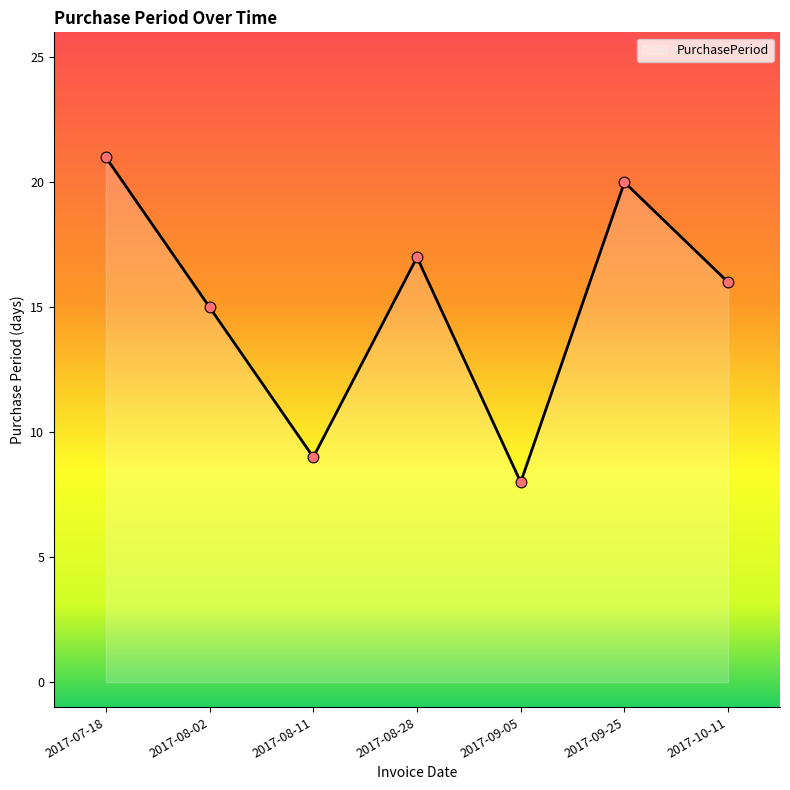

Approximately how many times larger is the value at 2017-09-25 compared to 2017-08-11?

2.2